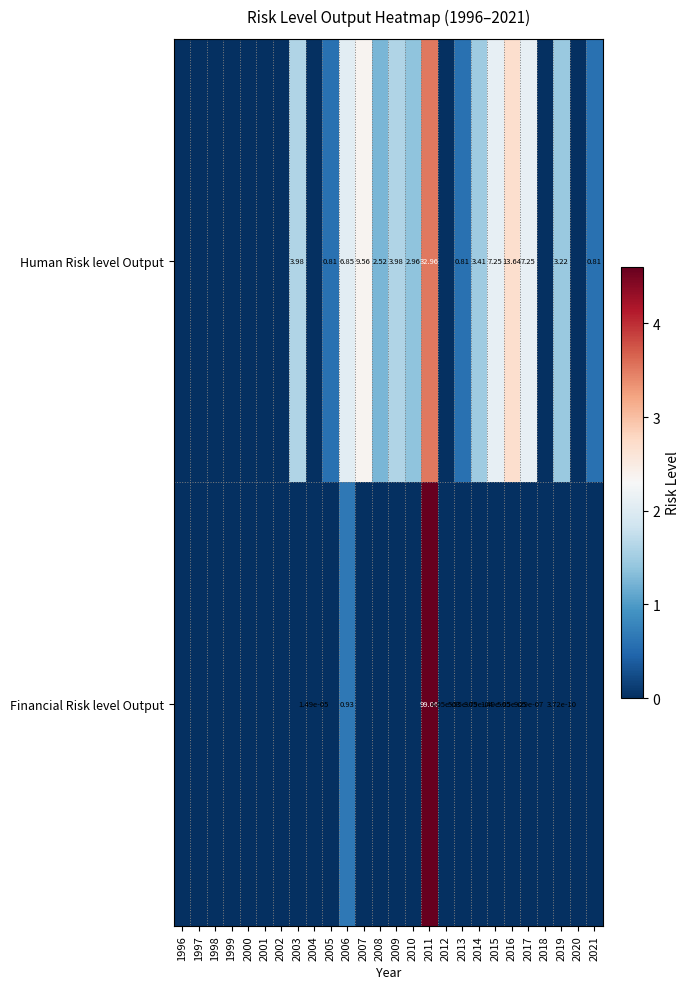

Where is Financial Risk level Output nearest to the value 2?

2006